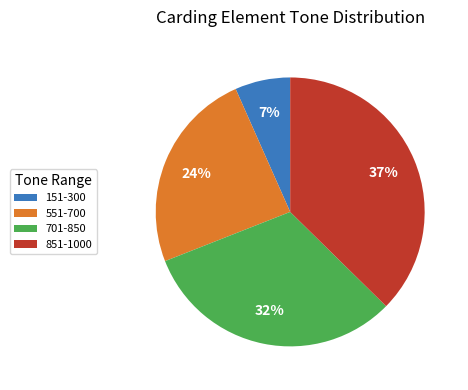

To the nearest percent, what is the average slice percentage?

25%